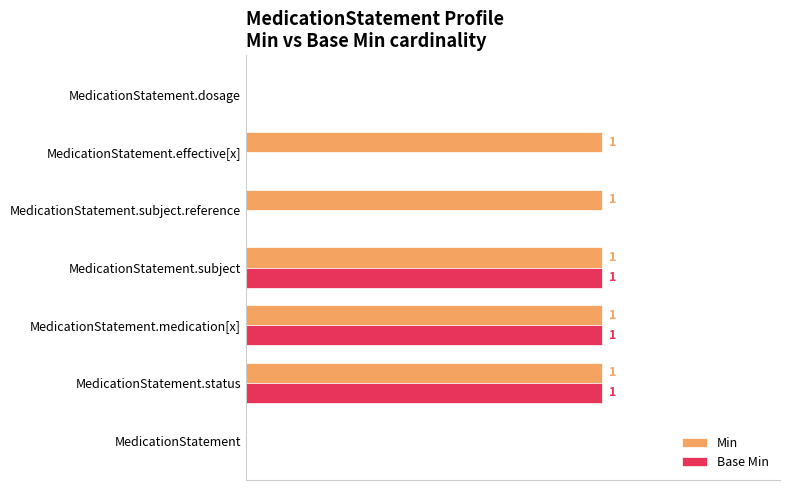

Which series has the largest total across all categories?

Min